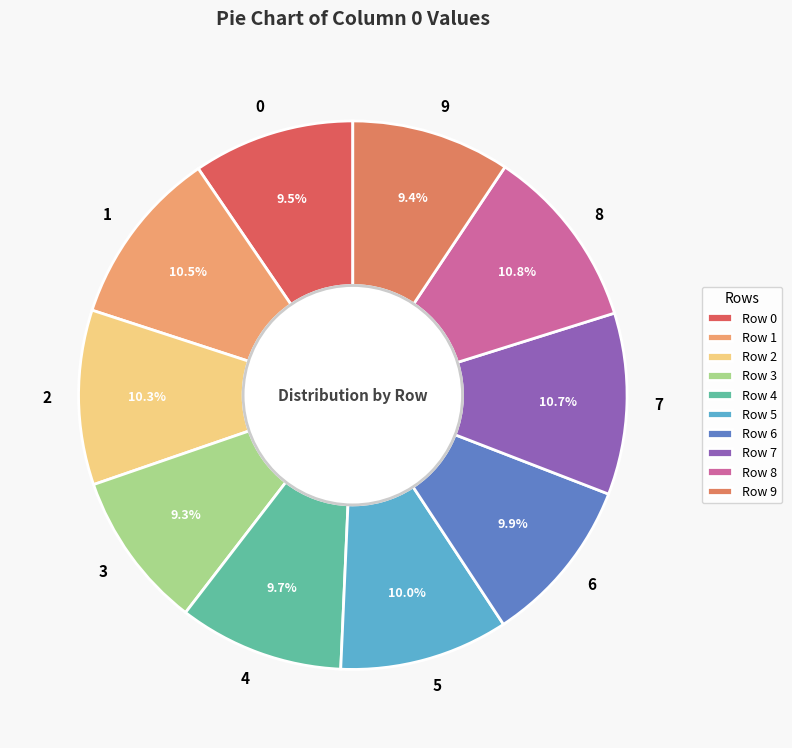

How many segments does this pie chart have?

10